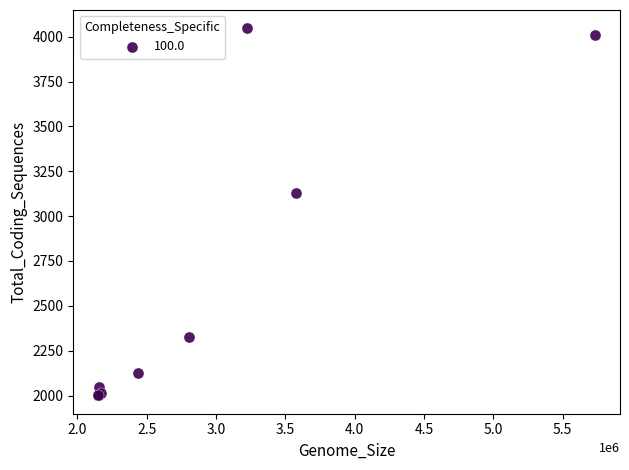

What Y value in the scatter plot is closest to 3023?

3131.2